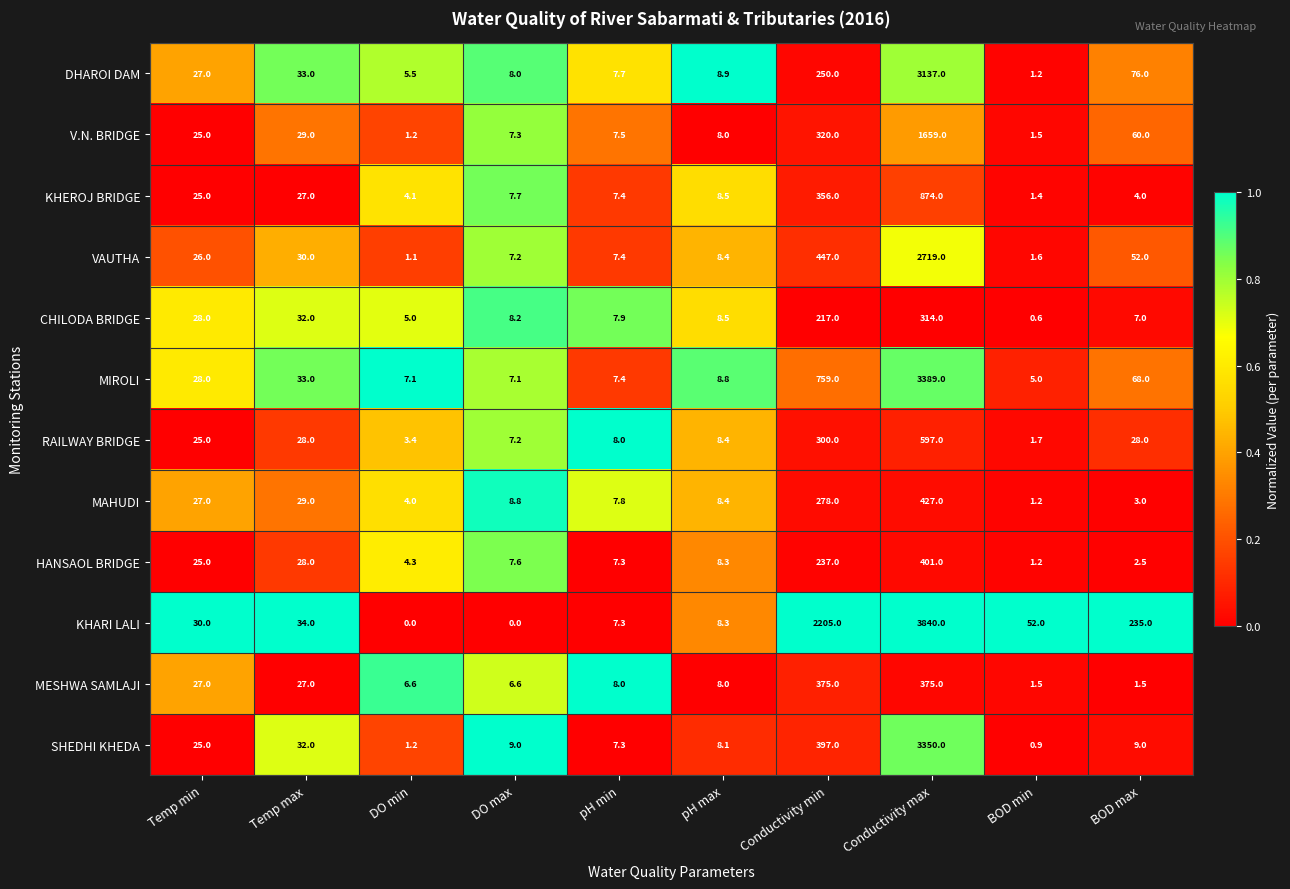

The V.N. BRIDGE series shows 7.5 at pH min. True or false?

True